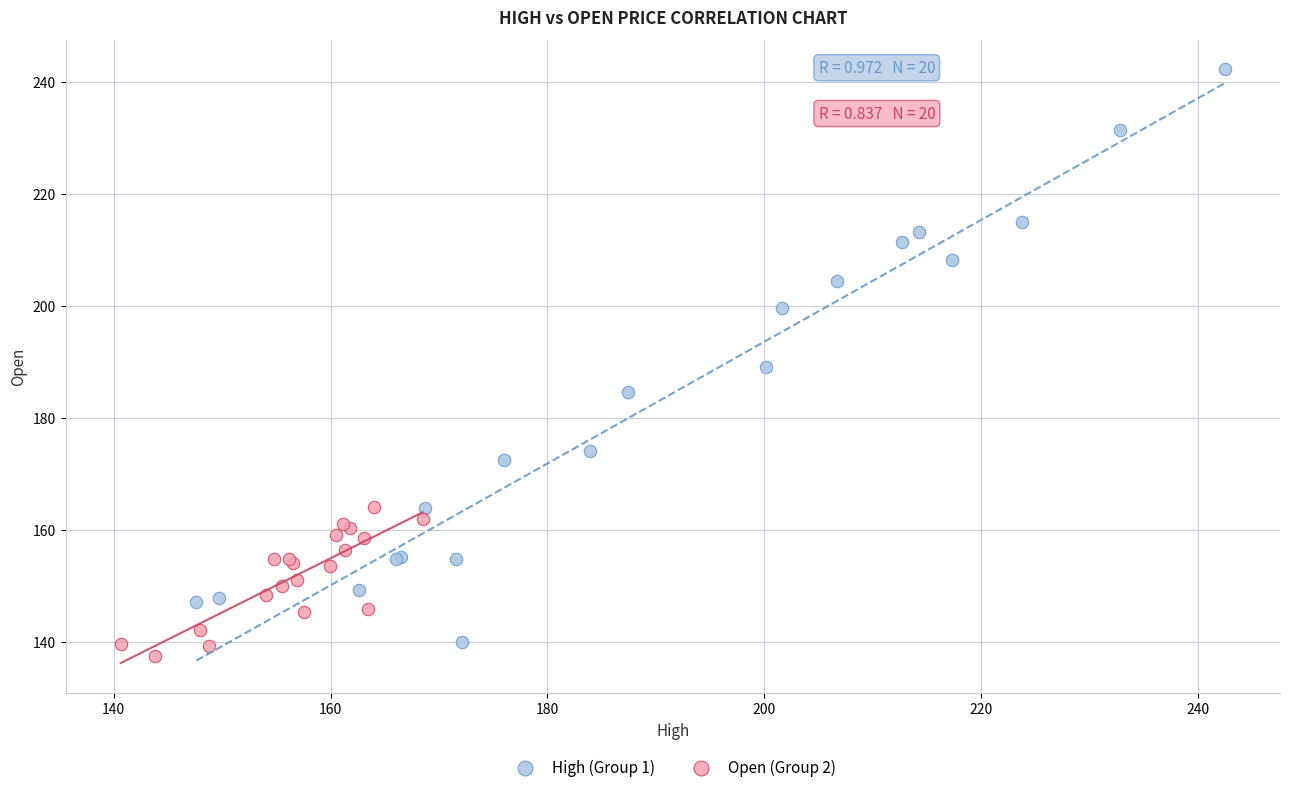

Which series has the widest spread of Y values?

High (Group 1)